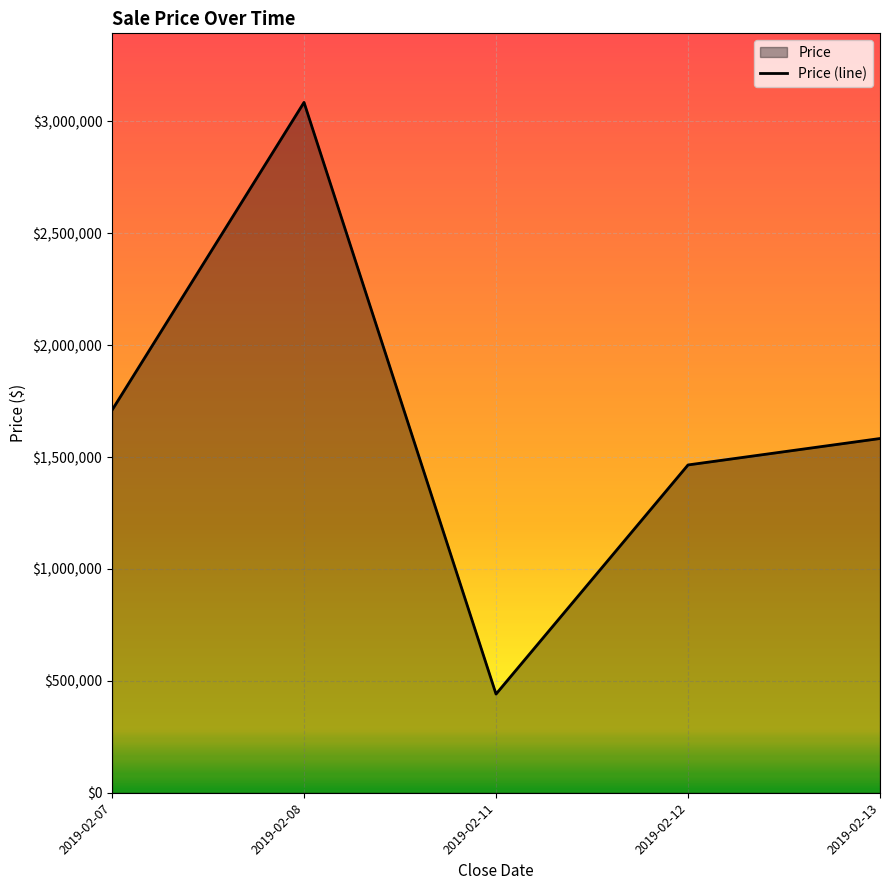

What is the sum of all values?

8283595